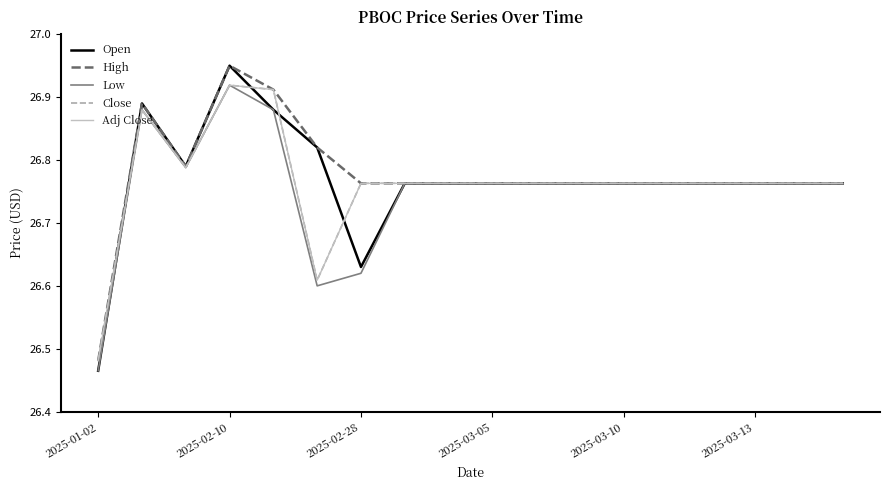

How many Open values are between 26 and 27?

18